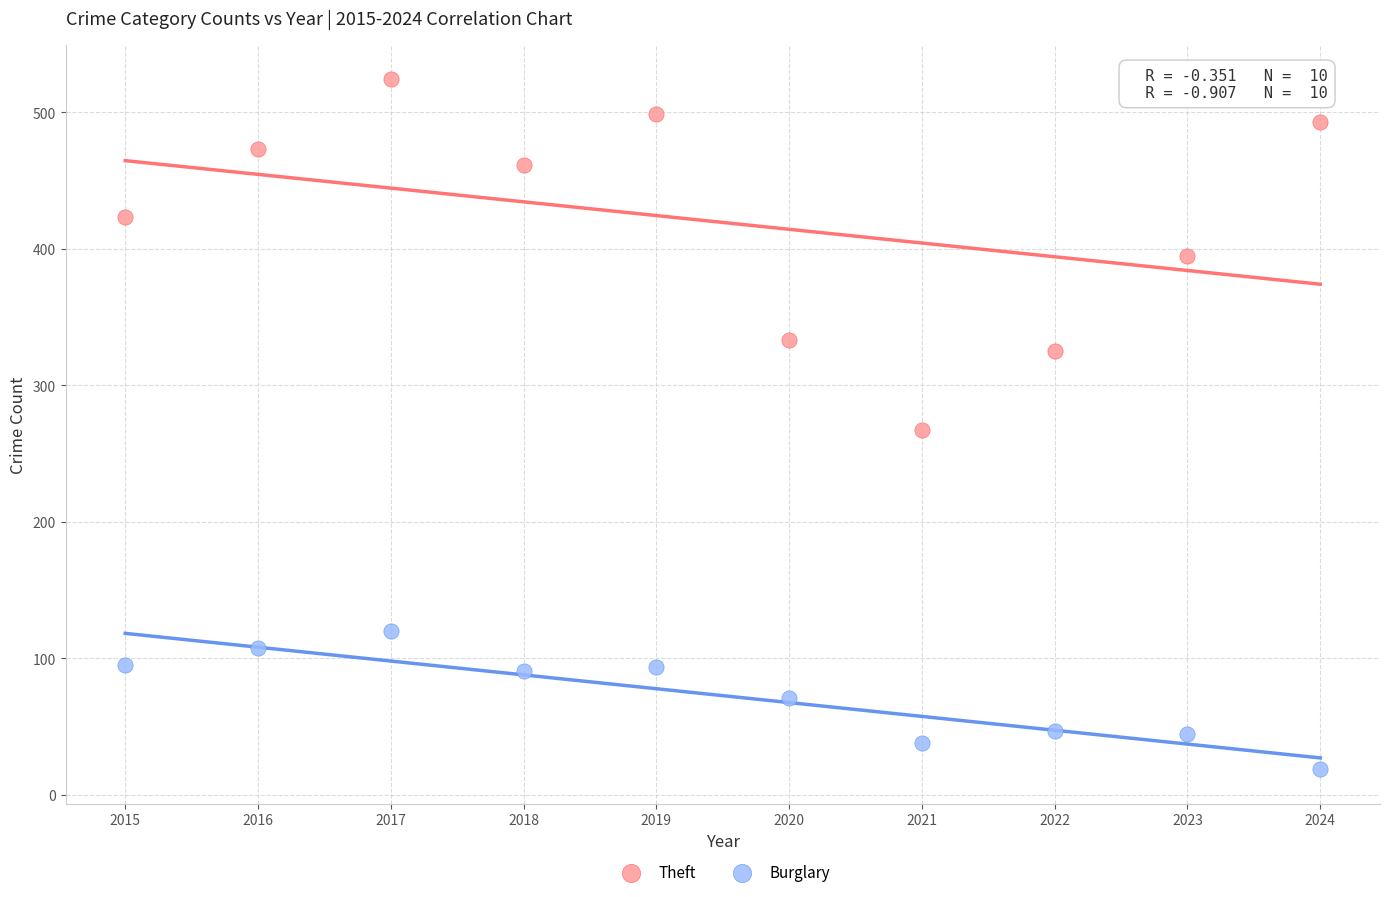

Across all data points, what is the range of Y values (max minus min)?

505